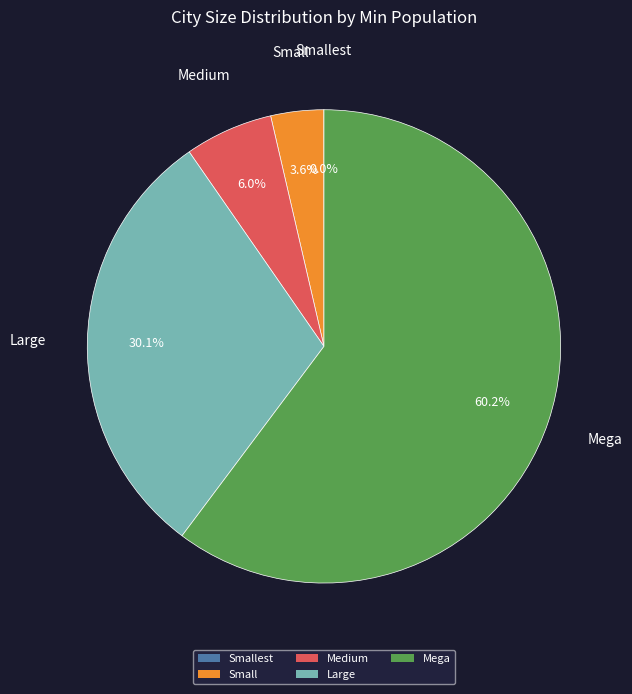

What percentage is NOT represented by Small?

96.4%